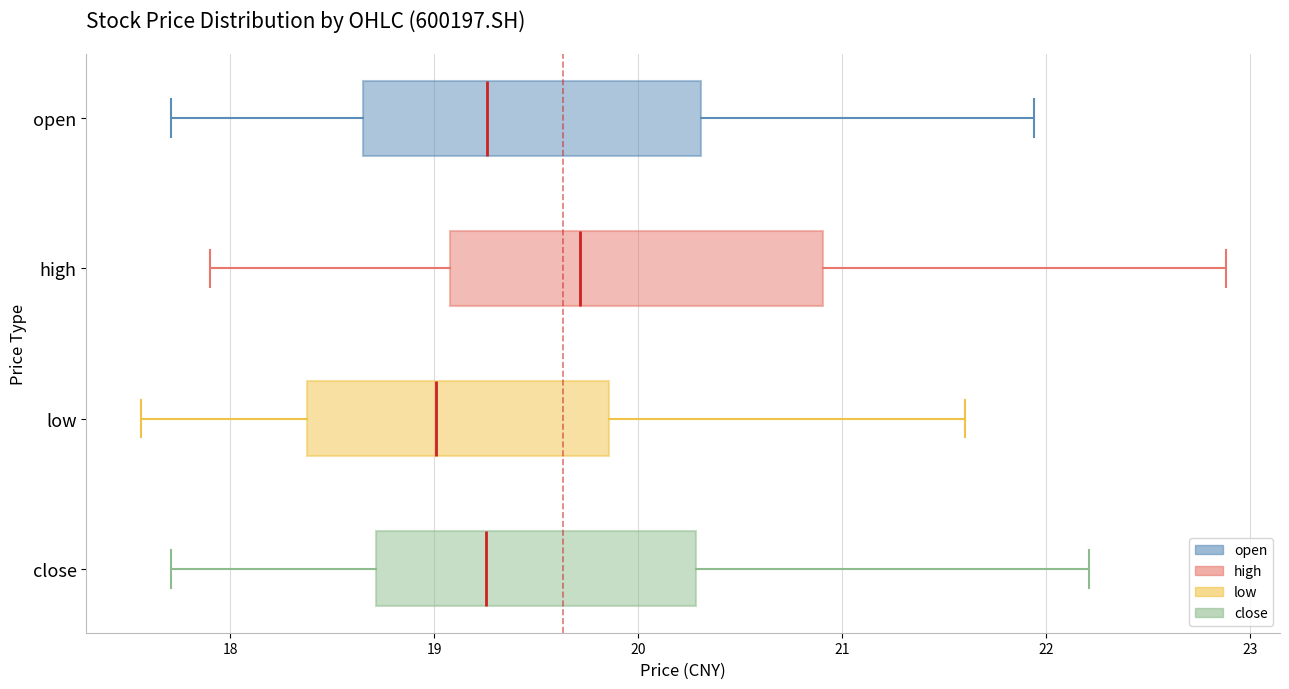

Reading bottom to top, read every box against the x-axis: the position of its median line, the range the box covers, and the ends of its whiskers. The values are not printed on the chart, so give them approximately, as read against the axis.

close: median 19.3, box 18.7 to 20.3, whiskers 17.7 to 22.2
low: median 19.0, box 18.4 to 19.9, whiskers 17.6 to 21.6
high: median 19.7, box 19.1 to 20.9, whiskers 17.9 to 22.9
open: median 19.3, box 18.7 to 20.3, whiskers 17.7 to 21.9